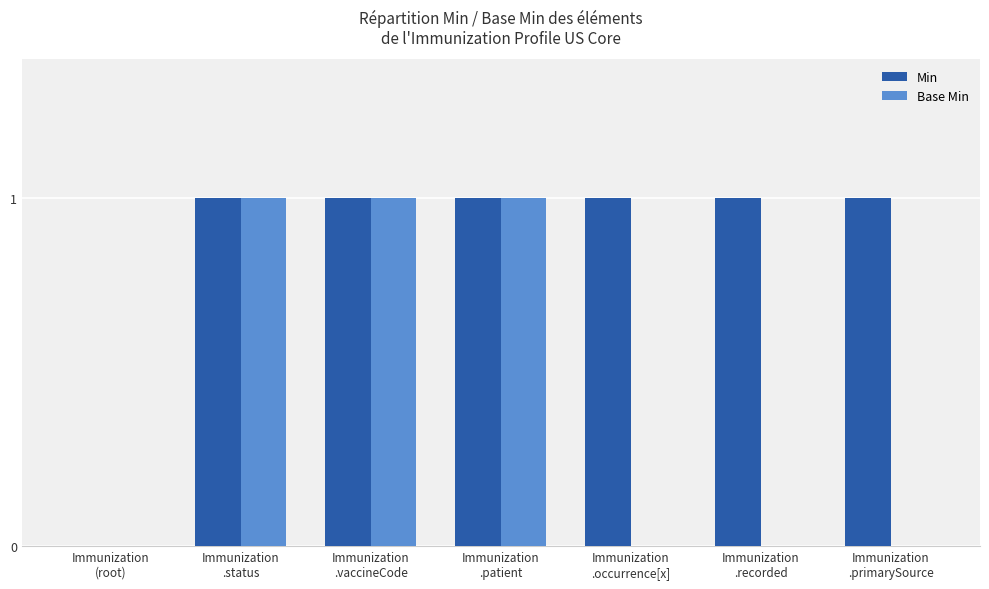

What is the sum of all Base Min values?

3